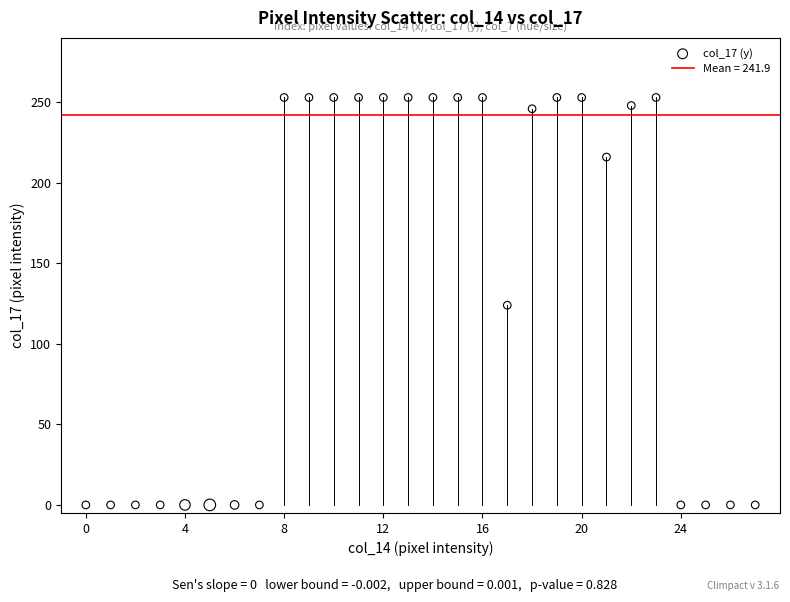

What is the range of Y values (max minus min)?

253